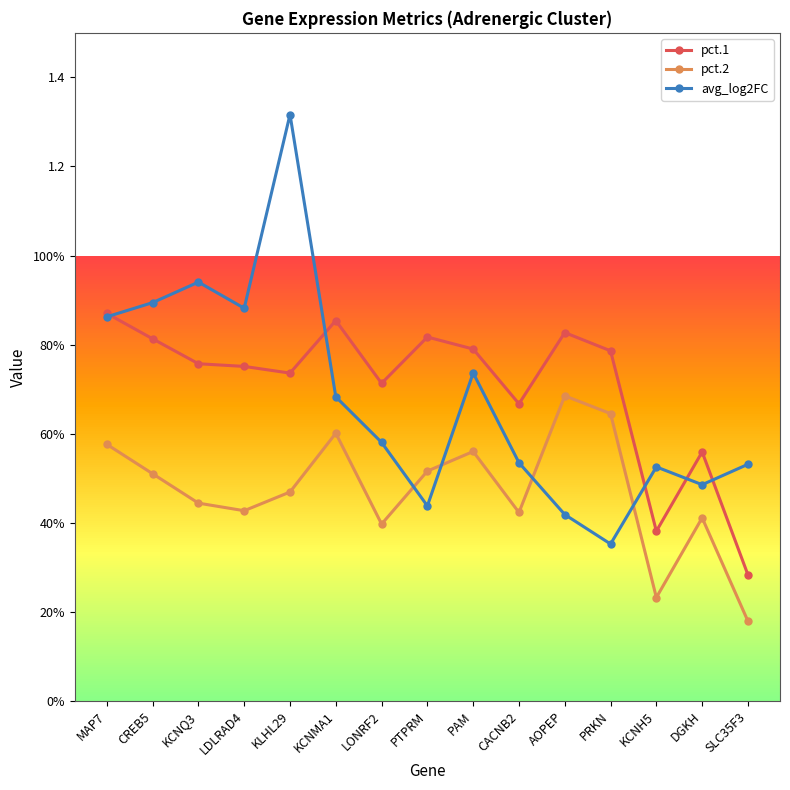

Which series ends up on top after the final intersection of pct.2 and avg_log2FC?

avg_log2FC